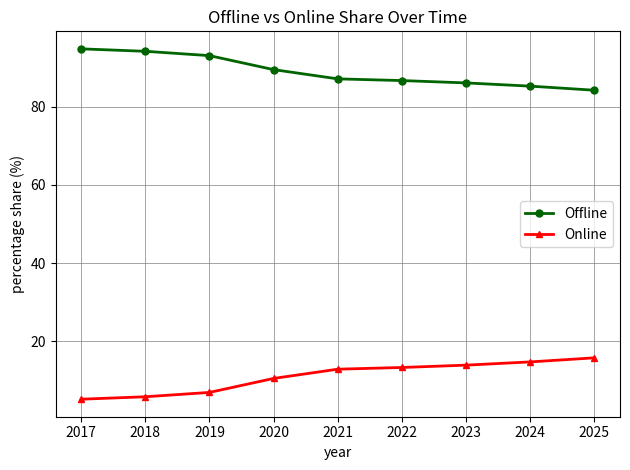

What is the average value of the Offline series?

89.0